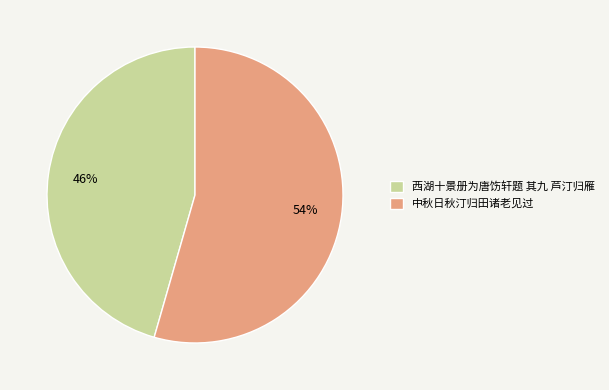

What is the ratio of the value at 中秋日秋汀归田诸老见过 to the value at 西湖十景册为唐饬轩题 其九 芦汀归雁?

1.2